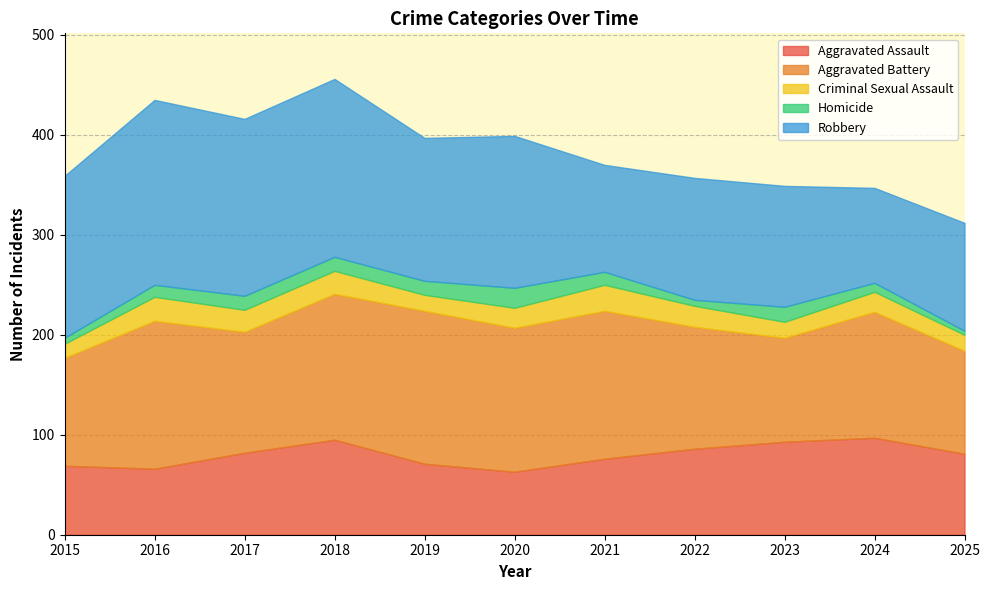

What is the minimum value for Aggravated Battery?

103